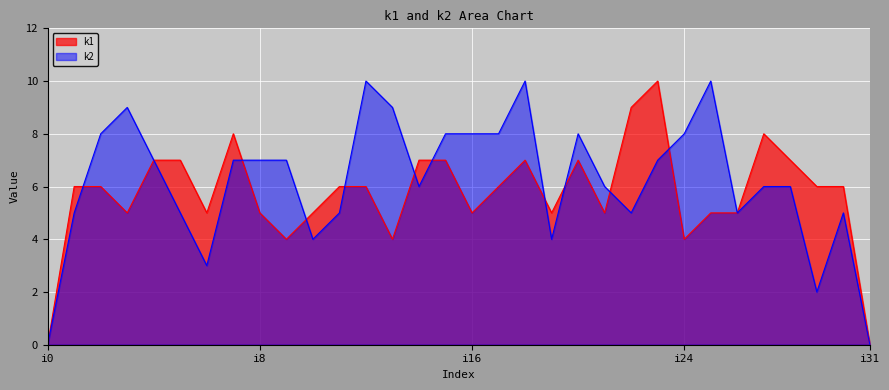

Which series has the widest spread of values?

k1